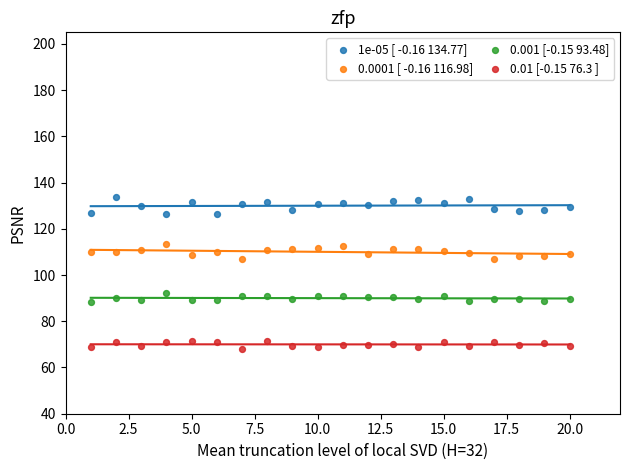

What are all the series names shown in the legend?

1e-05 [ -0.16 134.77], 0.0001 [ -0.16 116.98], 0.001 [-0.15 93.48], 0.01 [-0.15 76.3 ]